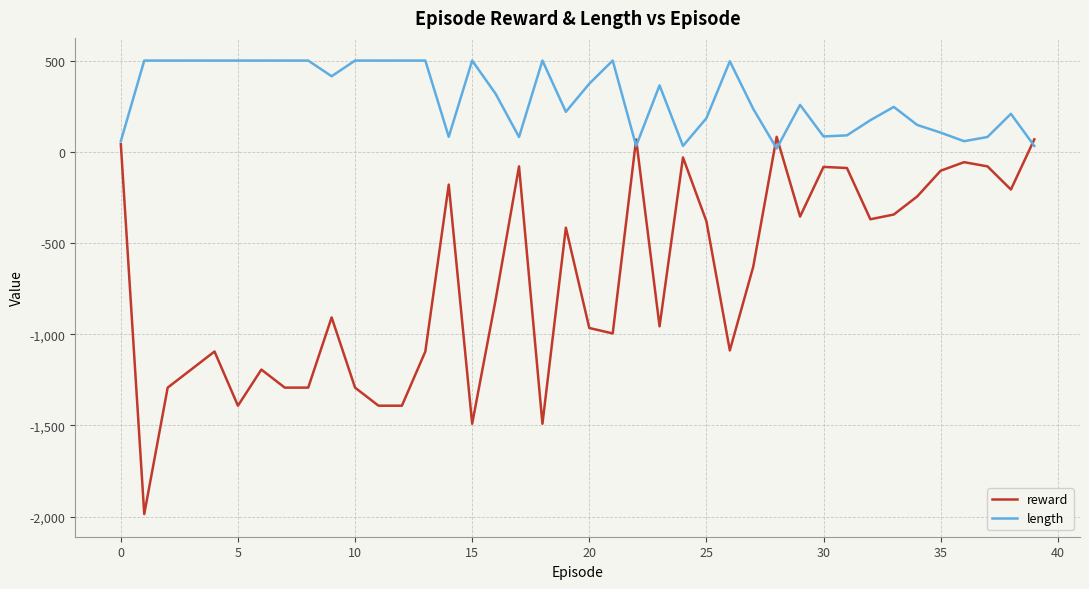

List the series in order of their overall mean, highest first.

length, reward